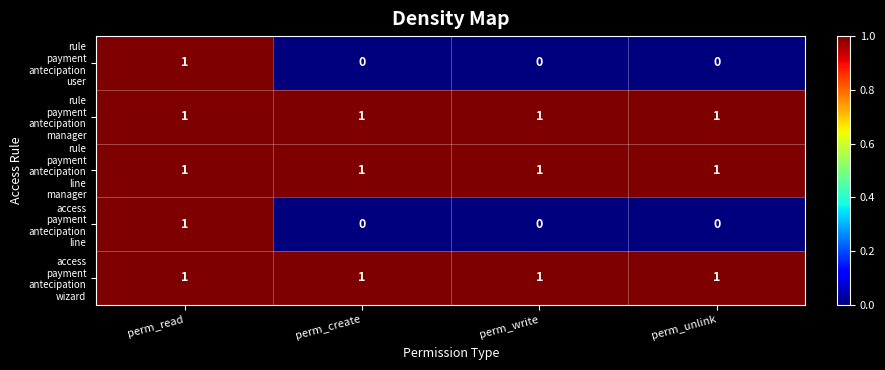

What is the total value across all series at perm_write?

3